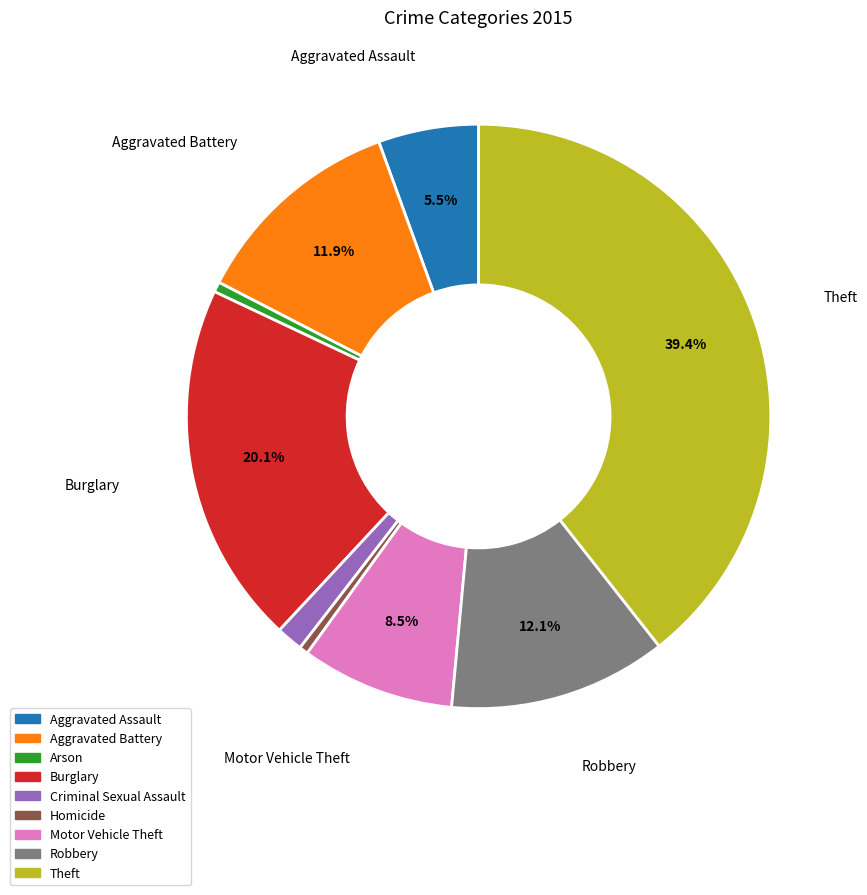

The Burglary slice represents 20% of the pie. True or false?

True